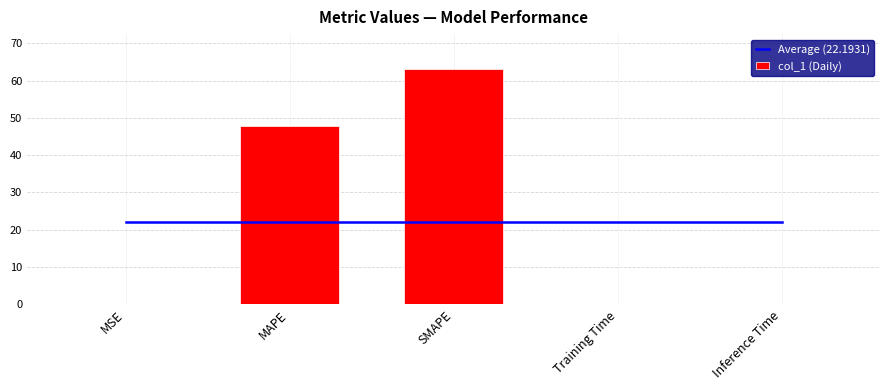

Rank the series by their average value, from highest to lowest.

Average (22.1931), col_1 (Daily)